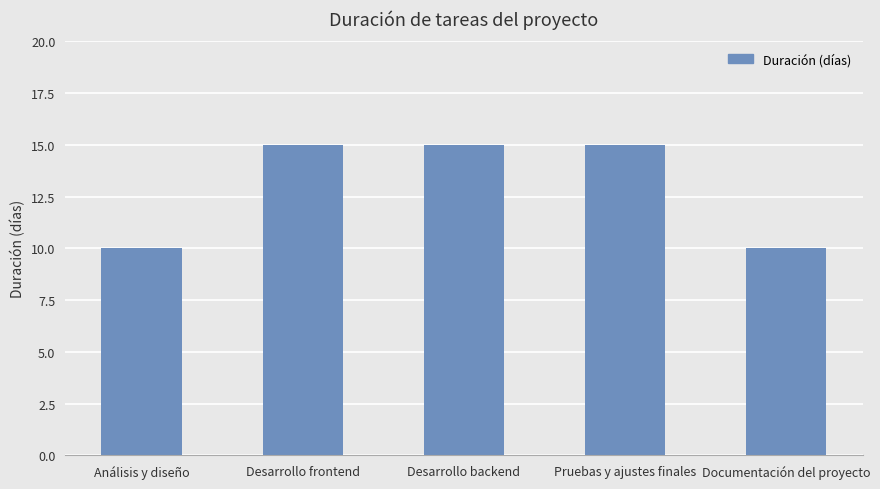

What is the difference between the values at Análisis y diseño and Desarrollo frontend?

5